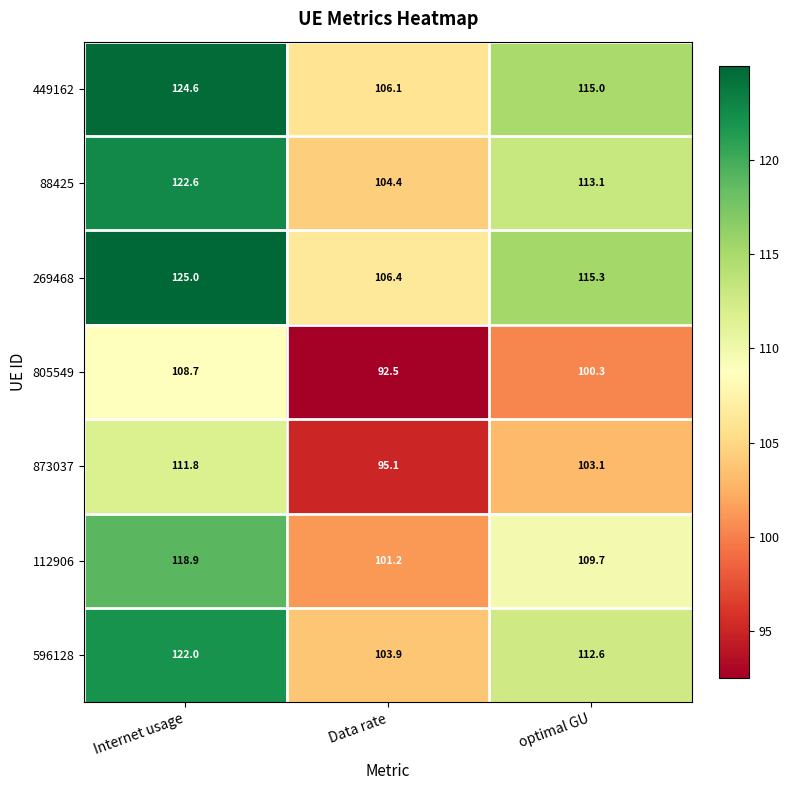

The value of 269468 at optimal GU is 115.3. True or false?

True